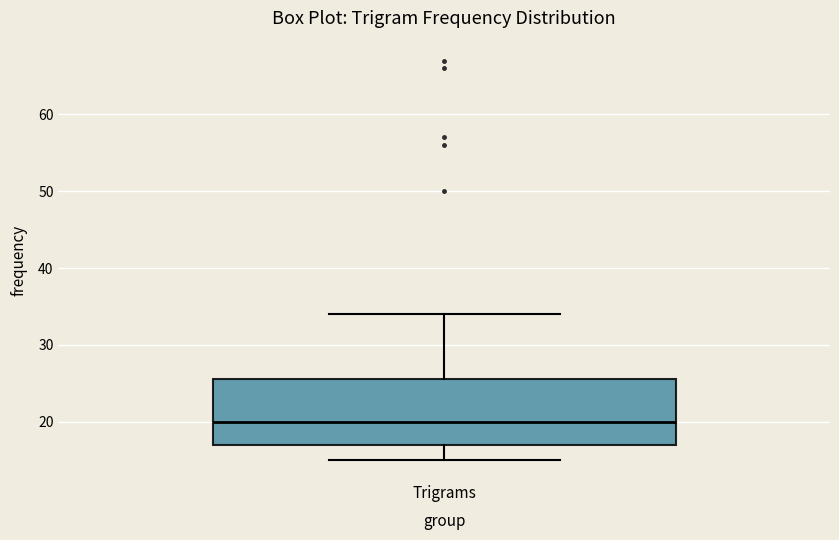

Transcribe this box plot: give where the median line is, the range the box spans, and where the two whiskers end, as read against the y-axis. The values are not printed on the chart, so give them approximately, as read against the axis.

median 20, box 17 to 26, whiskers 15 to 34